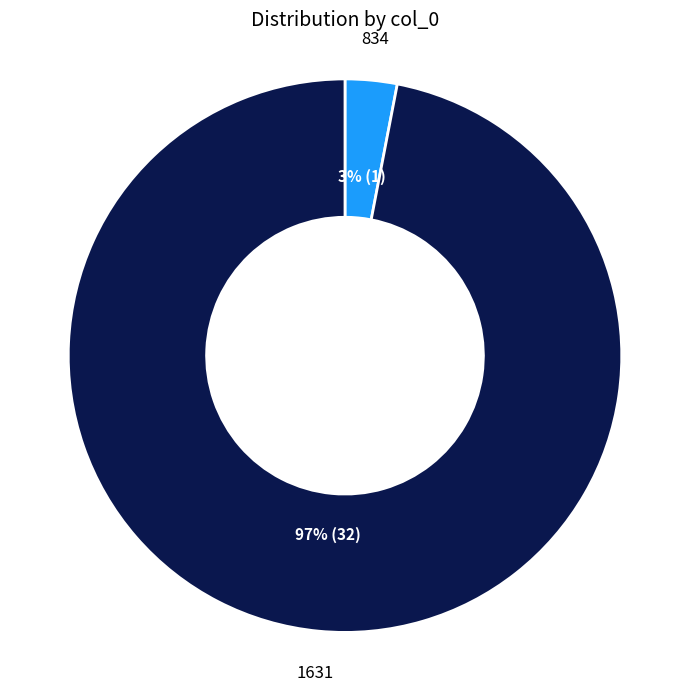

Does 834 represent more than half of the total?

No